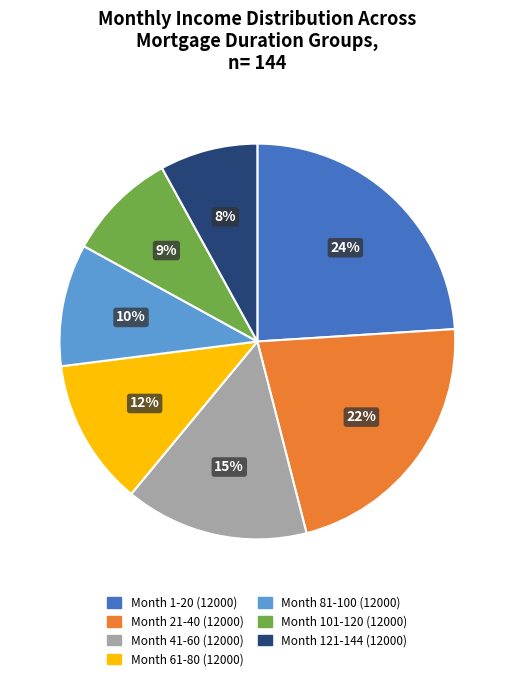

The Month 21-40 (12000) slice represents 34% of the pie. True or false?

False